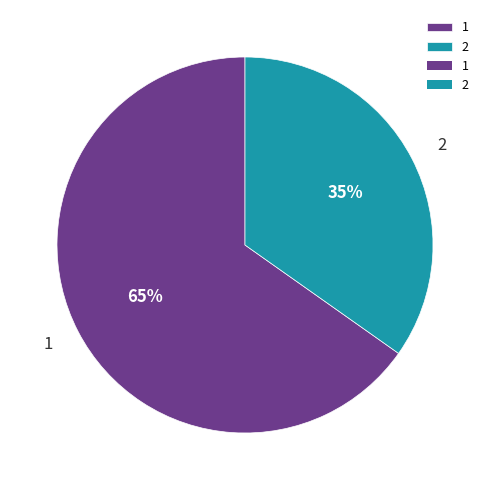

How many segments does this pie chart have?

2